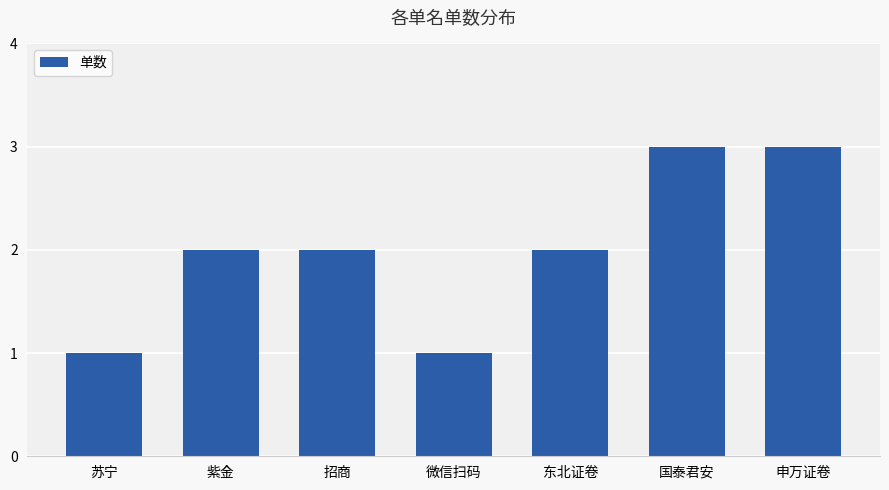

How many data points does each series have?

7